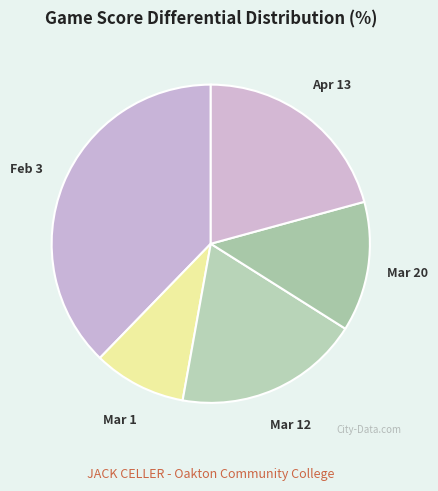

How many segments does this pie chart have?

5